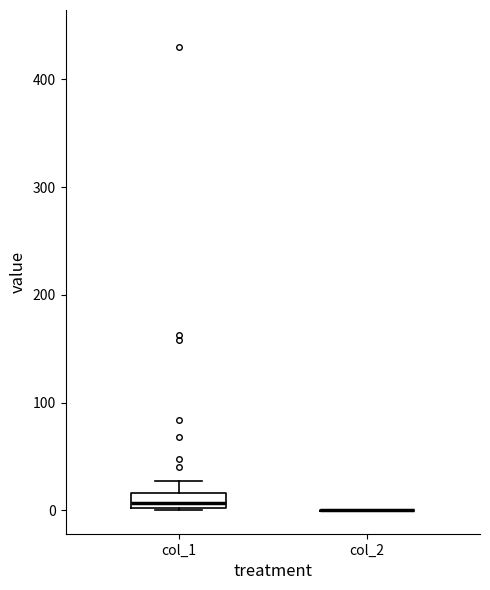

Comparing the boxes themselves (not the whiskers), which one is the tallest?

col_1